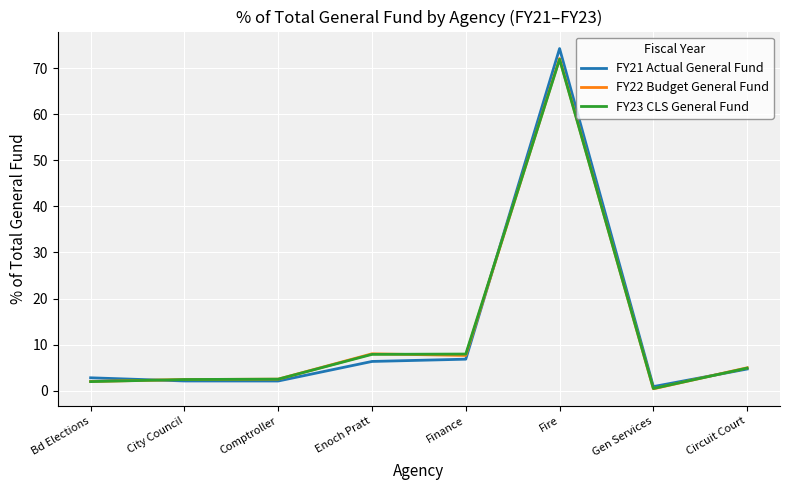

How many lines are shown in the chart?

3